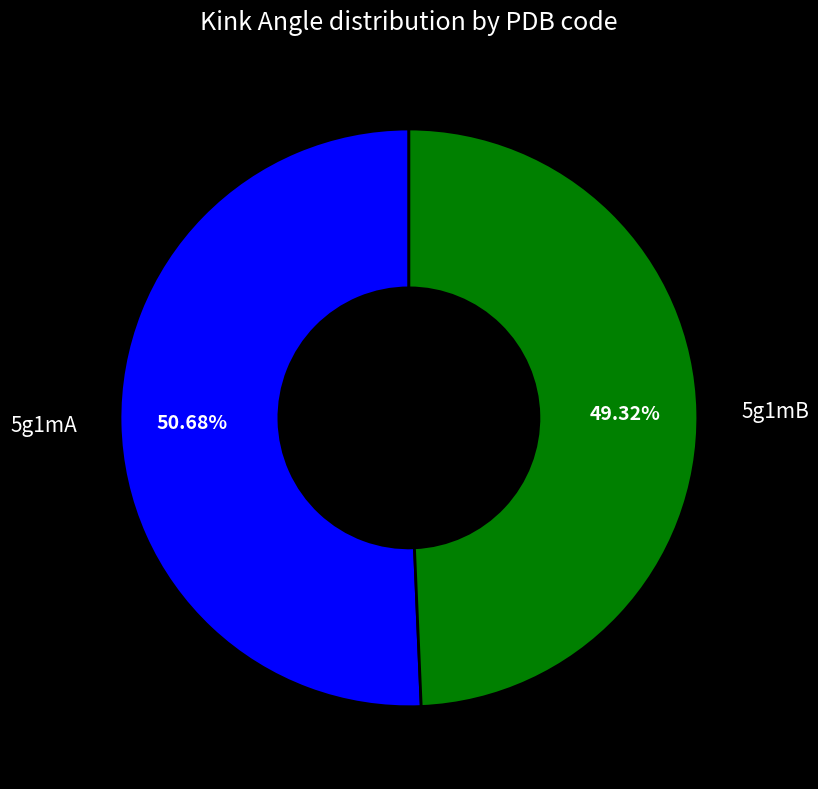

To the nearest percent, what is the difference between the largest and smallest slice percentages?

1%